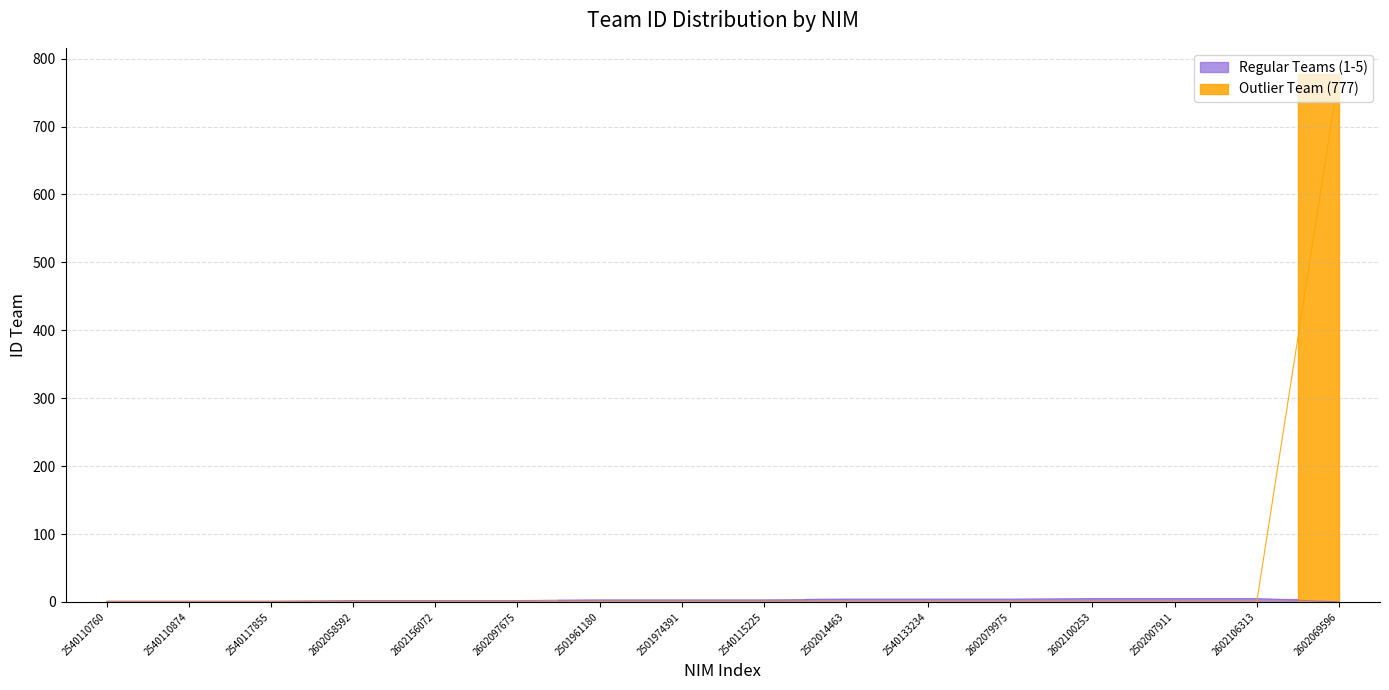

What is the difference between the maximum and second lowest values?

777